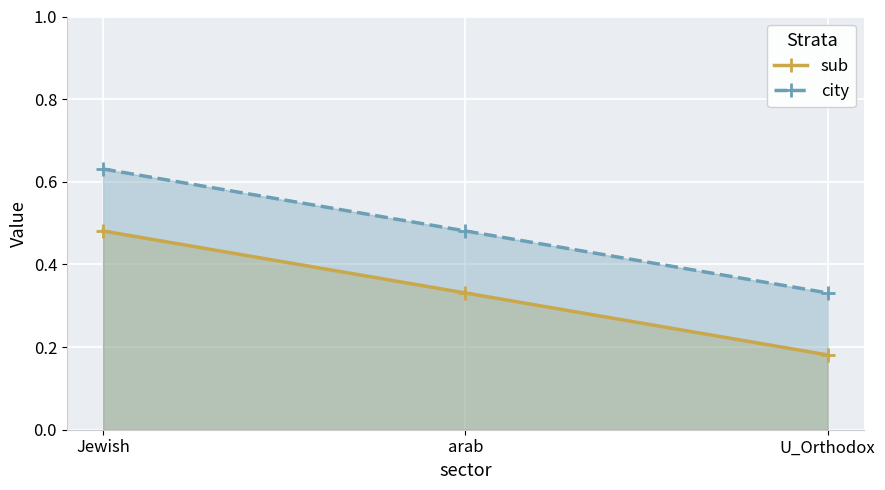

What is the label of the 2nd point from the left?

arab